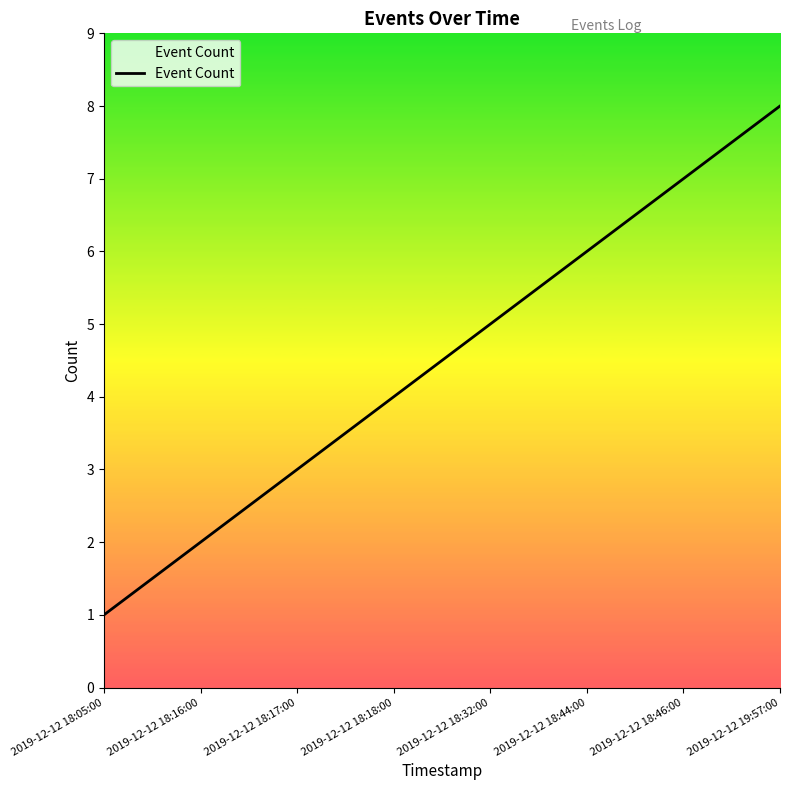

Which has a higher value, 2019-12-12 18:16:00 or 2019-12-12 18:18:00?

2019-12-12 18:18:00